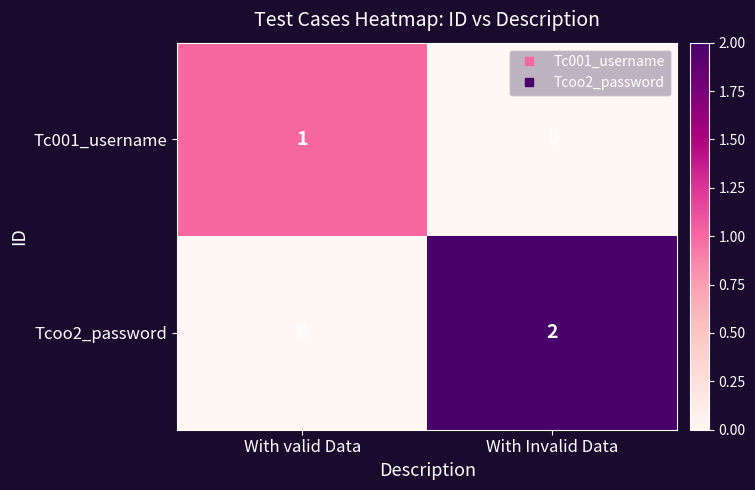

Between With valid Data and With Invalid Data, which series saw the biggest shift?

Tcoo2_password